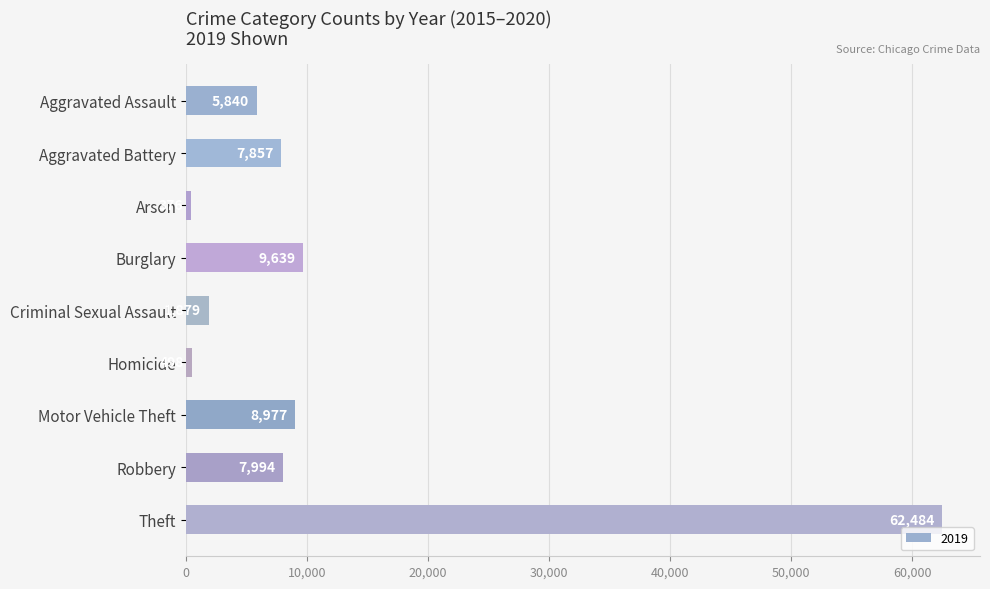

True or false: the data shows 7857 at Aggravated Battery.

True